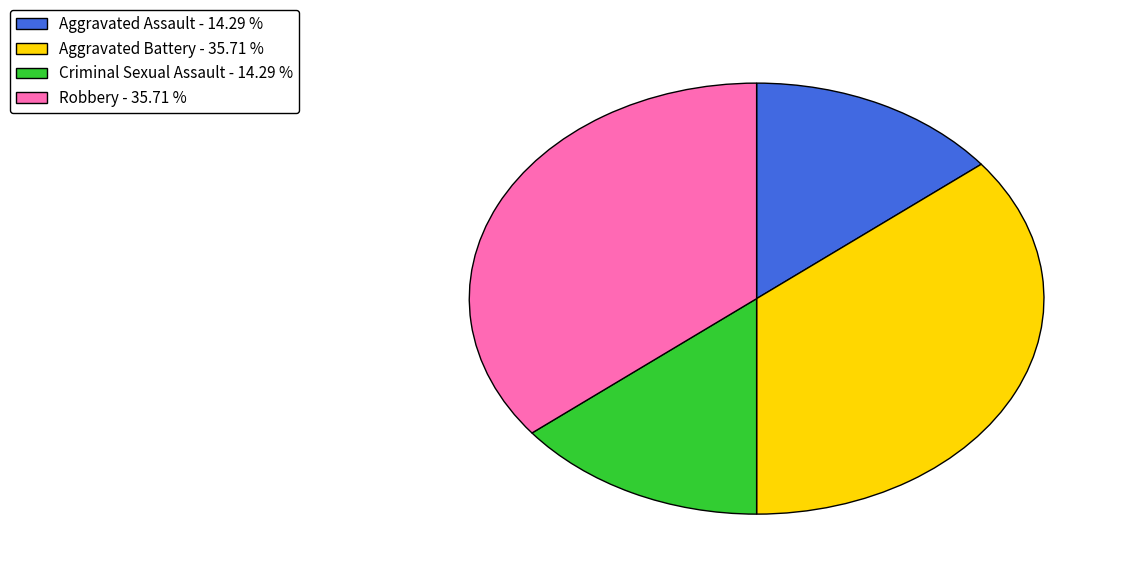

Which has a higher value, Aggravated Battery - 35.71 % or Criminal Sexual Assault - 14.29 %?

Aggravated Battery - 35.71 %